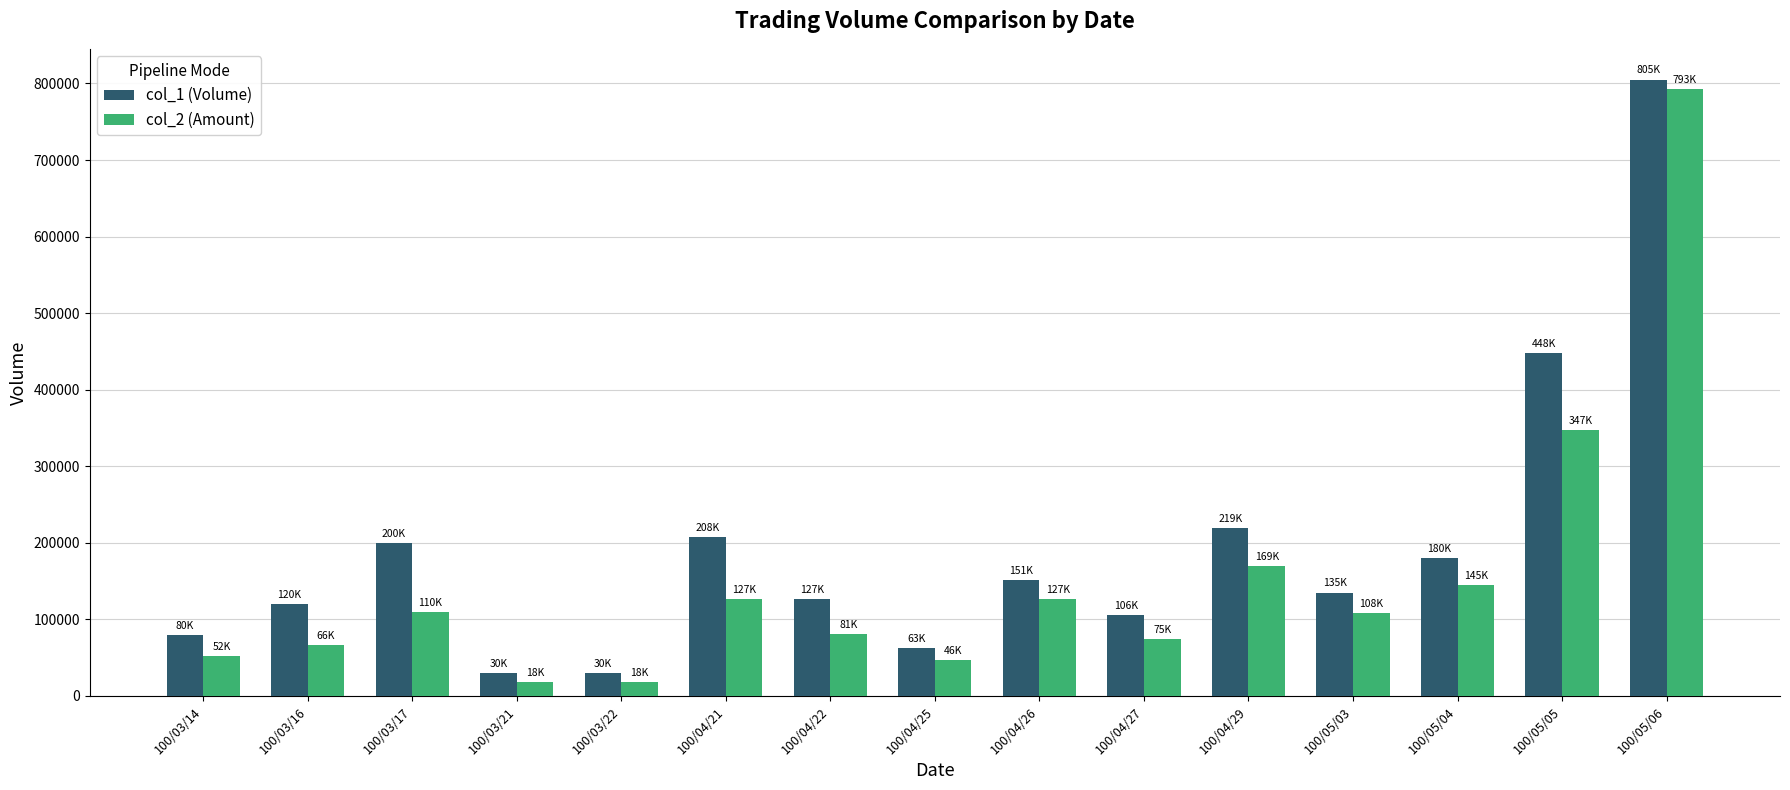

At which label does col_2 (Amount) reach its peak?

100/05/06